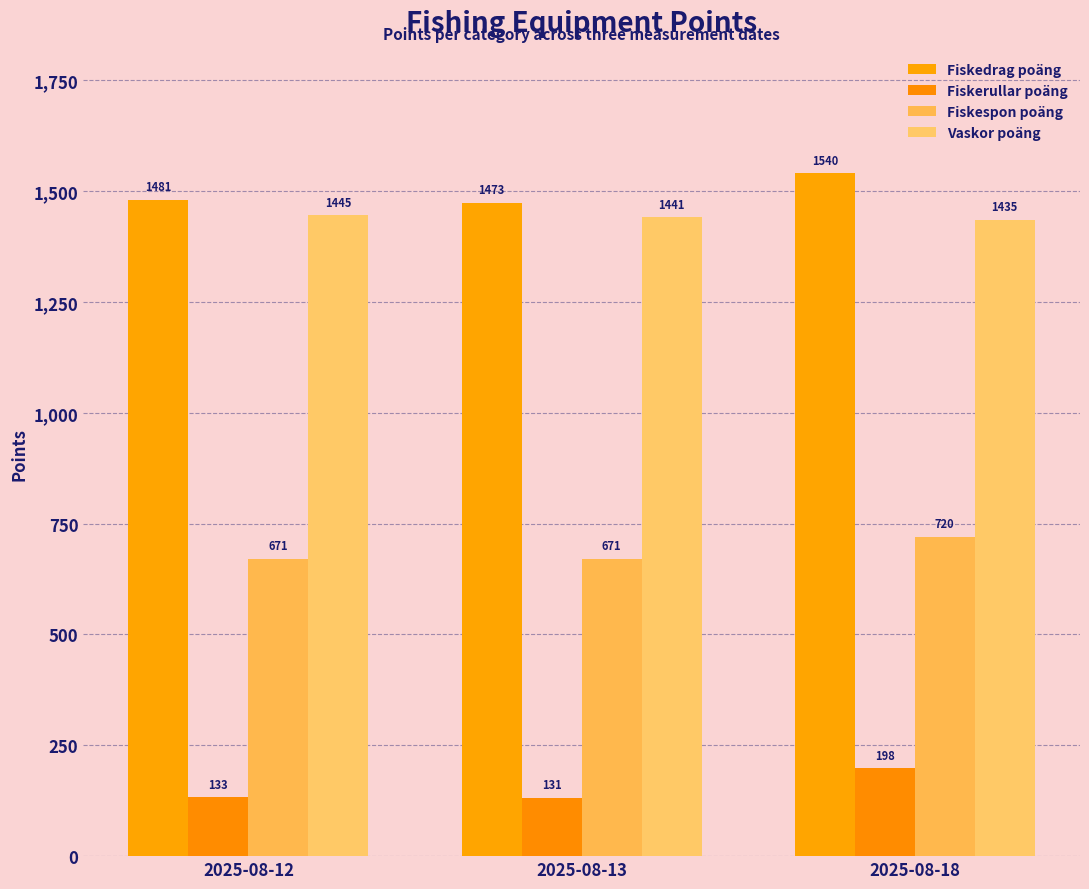

Which series has the widest spread of values?

Fiskedrag poäng